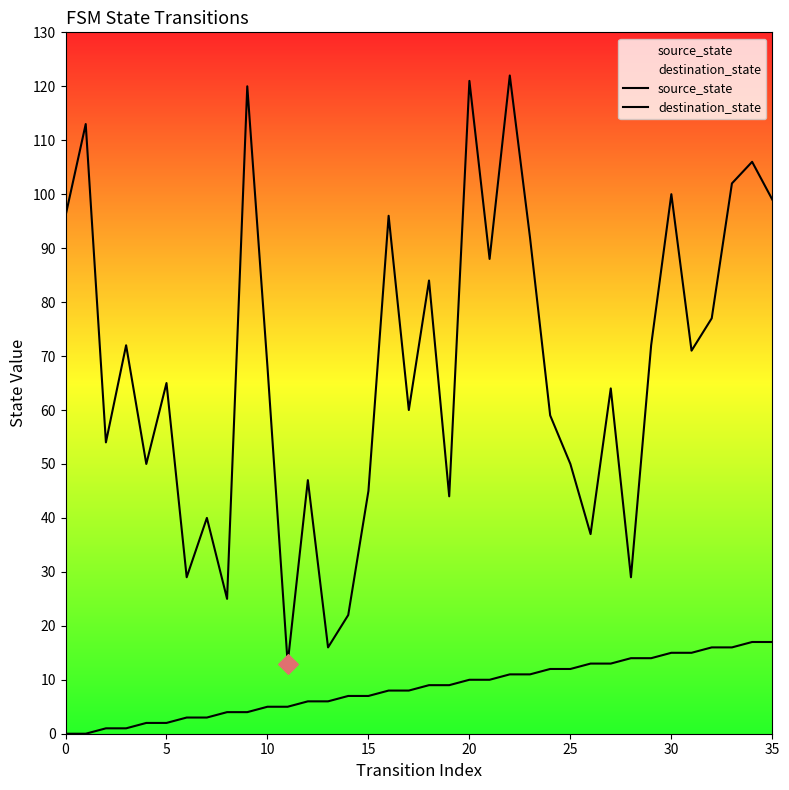

Which series contains the highest Y value?

destination_state